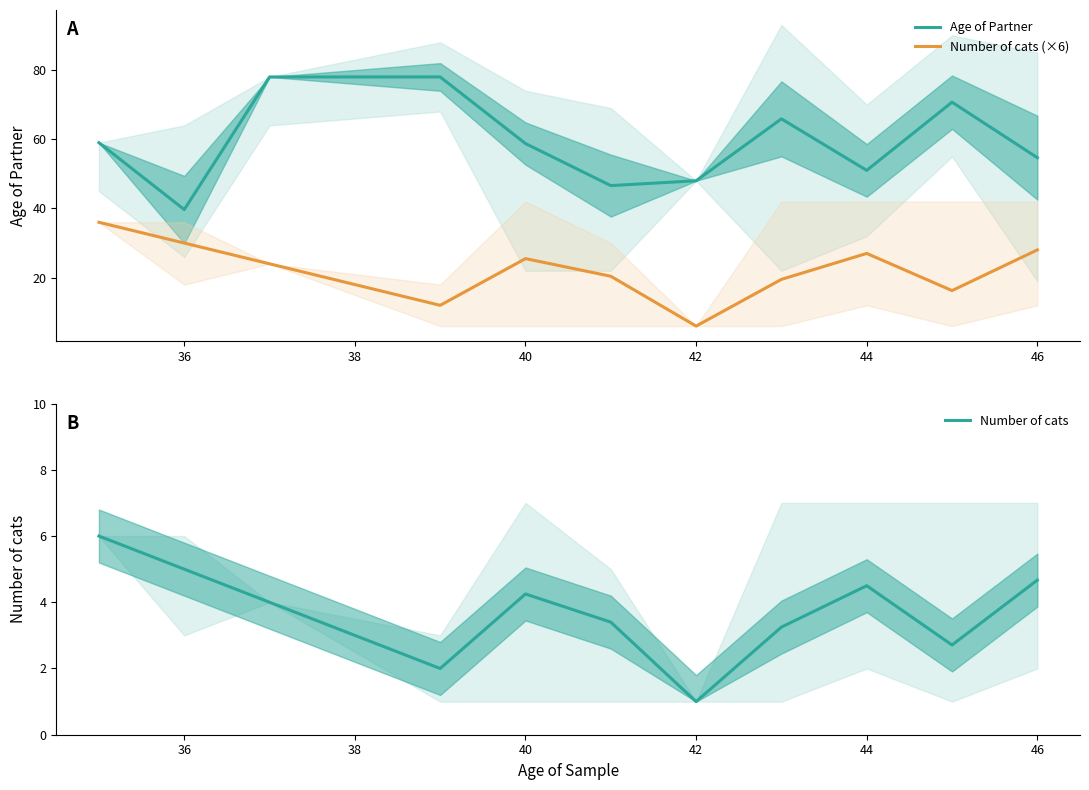

At 36, list the series in order from largest to smallest.

Age of Partner, Number of cats (×6), Number of cats